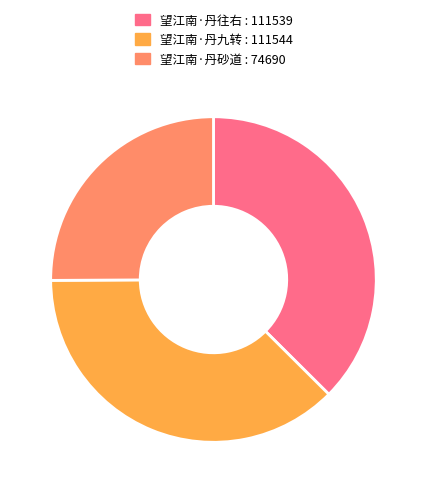

Is 望江南·丹往右 the majority of the pie?

No